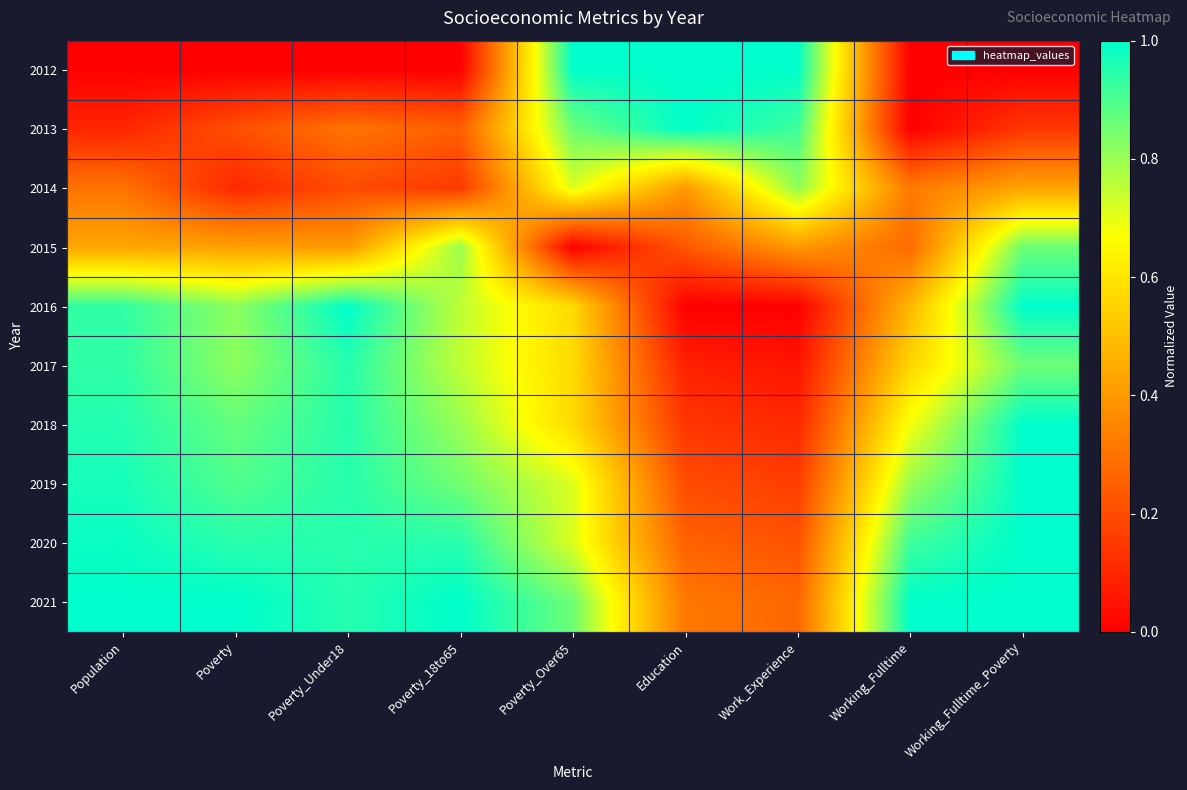

Reading left to right, transcribe all the data shown in this chart.

2012: Population=0.0	Poverty=0.0	Poverty_Under18=0.0	Poverty_18to65=0.0	Poverty_Over65=1.0	Education=1.0	Work_Experience=1.0	Working_Fulltime=0.0	Working_Fulltime_Poverty=0.0
2013: Population=0.1	Poverty=0.2	Poverty_Under18=0.3	Poverty_18to65=0.2	Poverty_Over65=0.9	Education=1.0	Work_Experience=0.9	Working_Fulltime=0.0	Working_Fulltime_Poverty=0.1
2014: Population=0.3	Poverty=0.1	Poverty_Under18=0.2	Poverty_18to65=0.1	Poverty_Over65=0.7	Education=0.4	Work_Experience=0.8	Working_Fulltime=0.3	Working_Fulltime_Poverty=0.4
2015: Population=0.4	Poverty=0.4	Poverty_Under18=0.4	Poverty_18to65=0.8	Poverty_Over65=0.0	Education=0.2	Work_Experience=0.4	Working_Fulltime=0.3	Working_Fulltime_Poverty=0.9
2016: Population=0.9	Poverty=0.8	Poverty_Under18=1.0	Poverty_18to65=0.8	Poverty_Over65=0.6	Education=0.0	Work_Experience=0.0	Working_Fulltime=0.5	Working_Fulltime_Poverty=1.0
2017: Population=0.9	Poverty=0.8	Poverty_Under18=0.9	Poverty_18to65=0.8	Poverty_Over65=0.6	Education=0.1	Work_Experience=0.1	Working_Fulltime=0.6	Working_Fulltime_Poverty=0.9
2018: Population=1.0	Poverty=0.9	Poverty_Under18=0.9	Poverty_18to65=0.8	Poverty_Over65=0.6	Education=0.1	Work_Experience=0.1	Working_Fulltime=0.7	Working_Fulltime_Poverty=1.0
2019: Population=1.0	Poverty=0.9	Poverty_Under18=0.9	Poverty_18to65=0.8	Poverty_Over65=0.7	Education=0.2	Work_Experience=0.2	Working_Fulltime=0.8	Working_Fulltime_Poverty=1.0
2020: Population=1.0	Poverty=0.9	Poverty_Under18=0.9	Poverty_18to65=0.9	Poverty_Over65=0.7	Education=0.3	Work_Experience=0.2	Working_Fulltime=0.9	Working_Fulltime_Poverty=1.0
2021: Population=1.0	Poverty=1.0	Poverty_Under18=0.9	Poverty_18to65=1.0	Poverty_Over65=0.9	Education=0.3	Work_Experience=0.3	Working_Fulltime=1.0	Working_Fulltime_Poverty=1.0